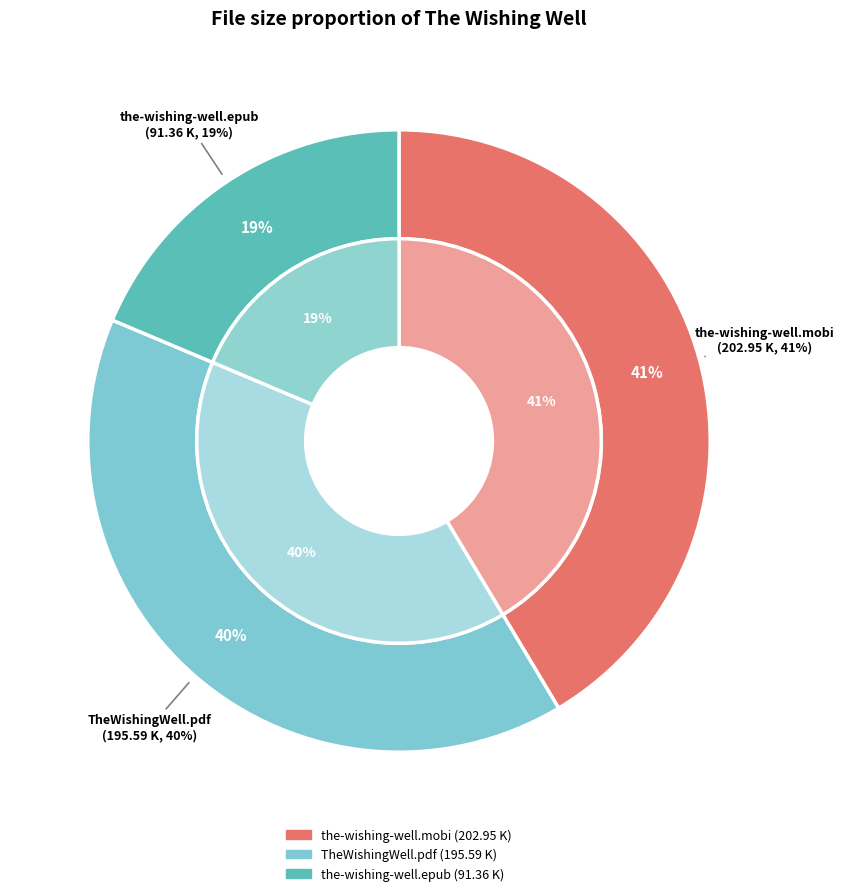

True or false: the-wishing-well.epub accounts for 19% of the total.

True